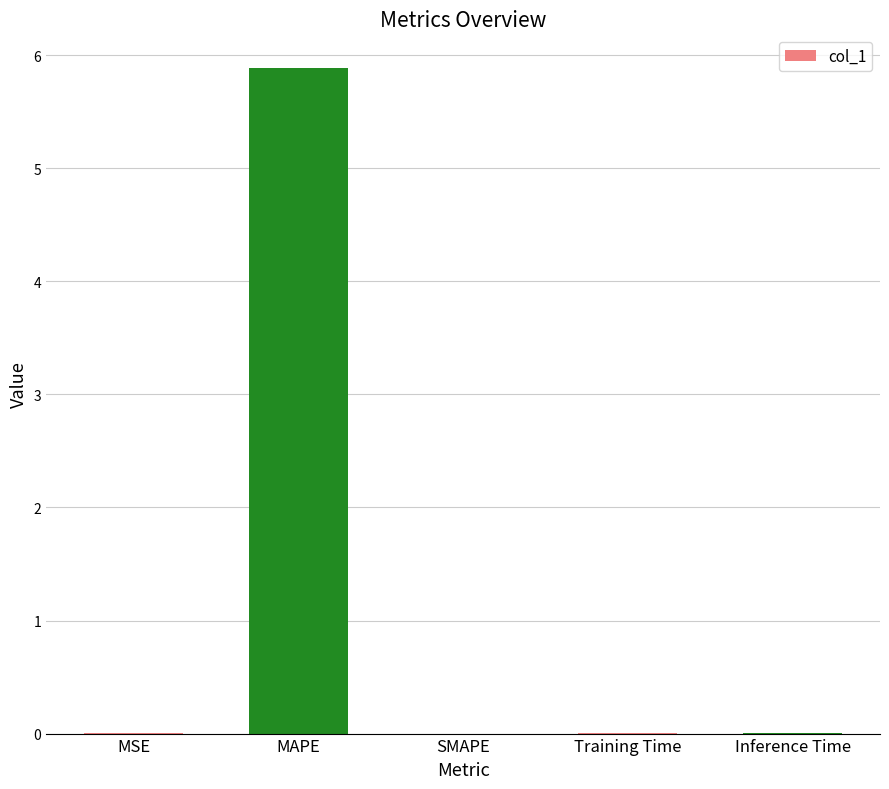

True or false: the data shows 0.0 at MSE.

True